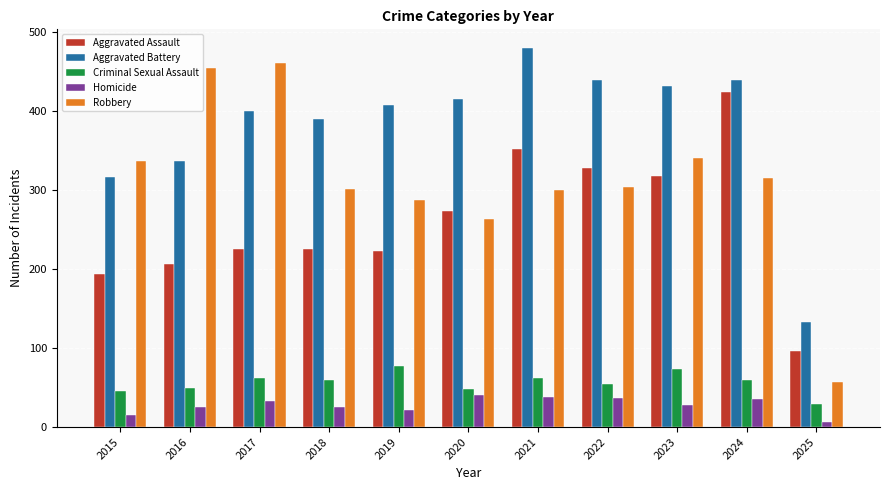

Between 2015 and 2022, which series saw the biggest shift?

Aggravated Assault